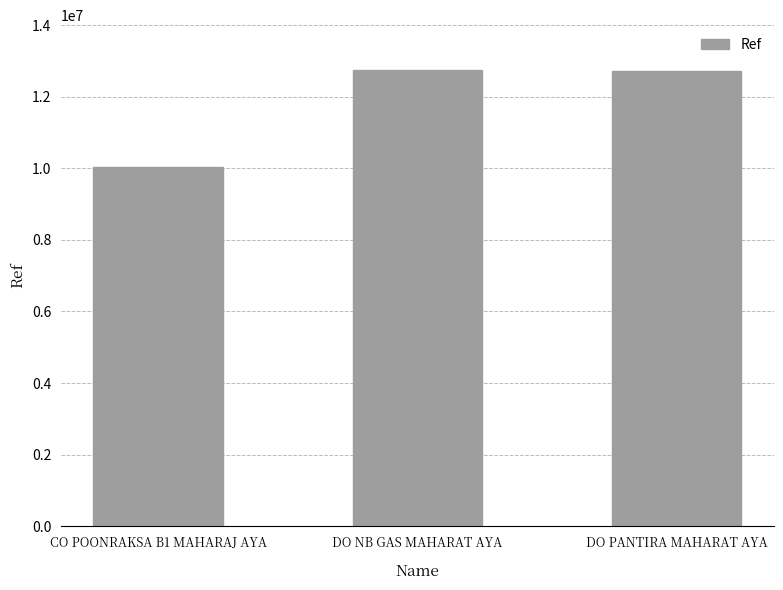

What is the minimum value shown in the chart?

10041938